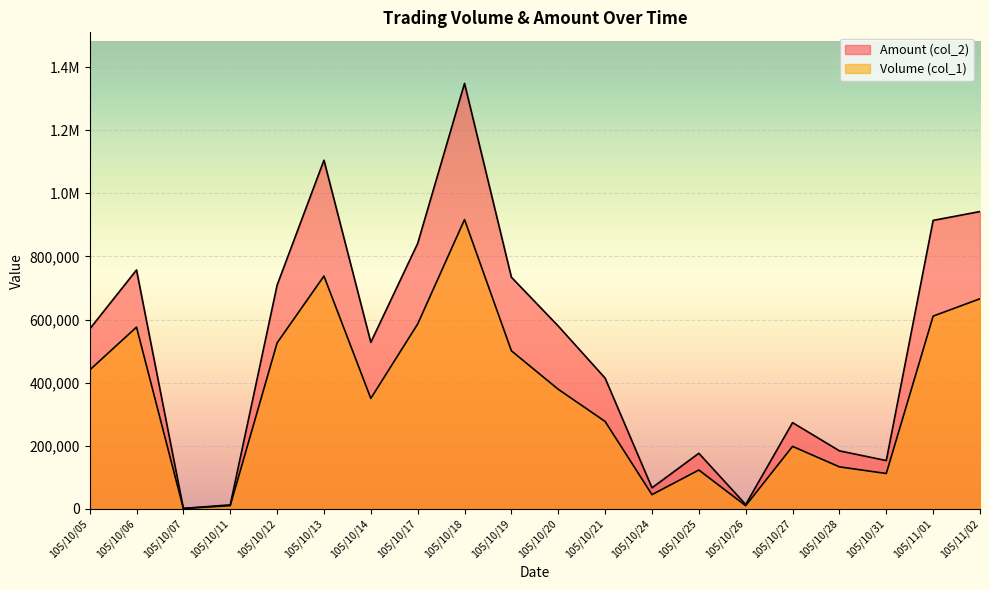

True or false: Volume (col_1) and Amount (col_2) intersect in this chart.

False